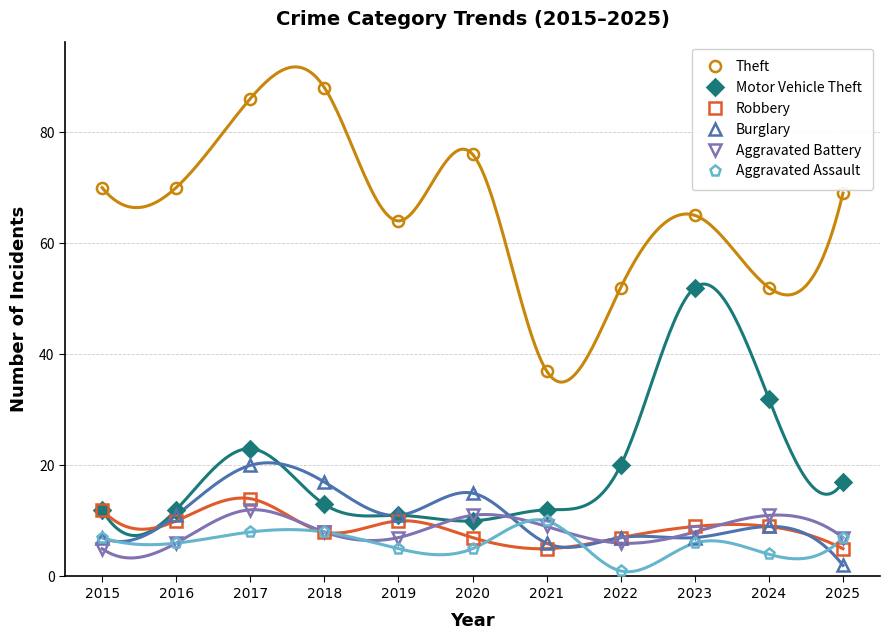

What is the difference between the highest and lowest values at 2024?

48